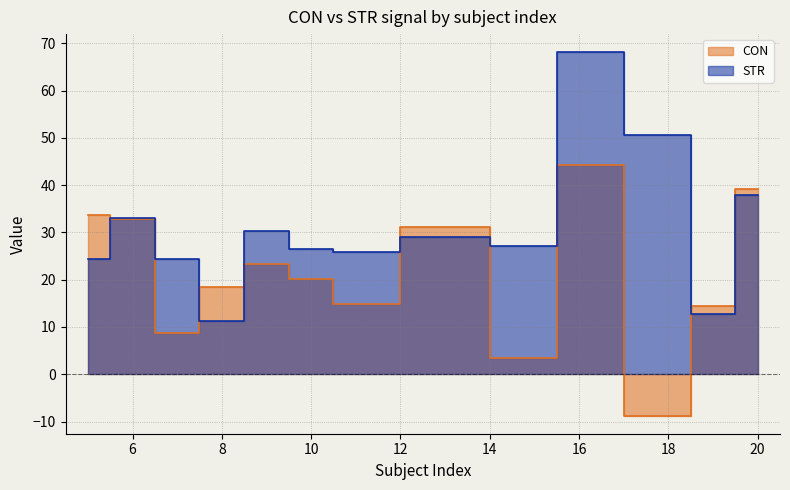

What is the total value across all series at 9?

53.6